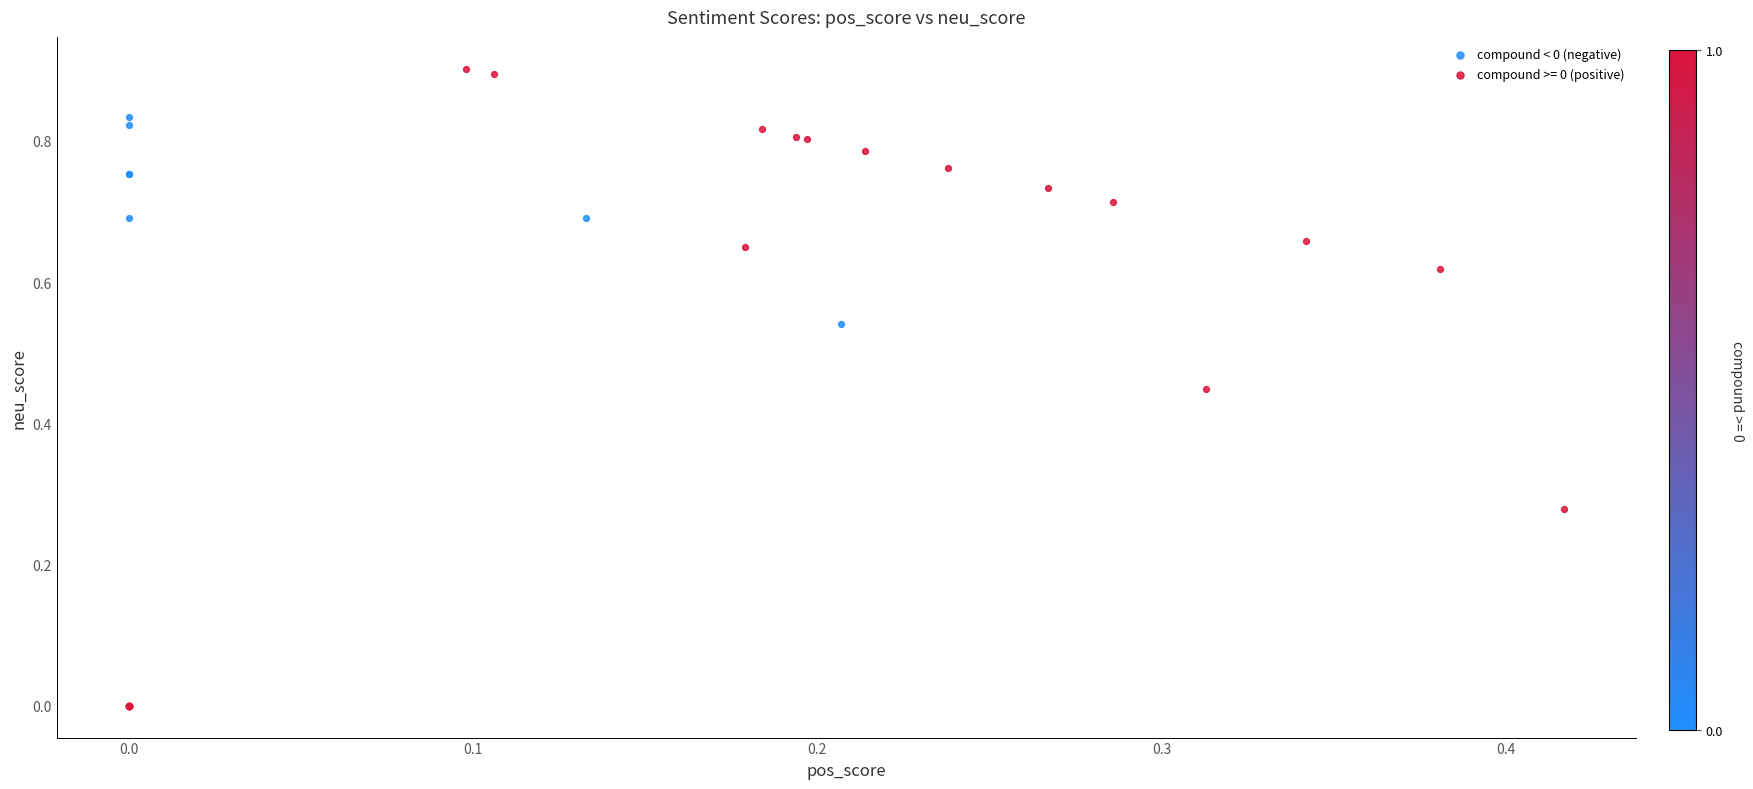

Which series contains the highest Y value?

compound >= 0 (positive)